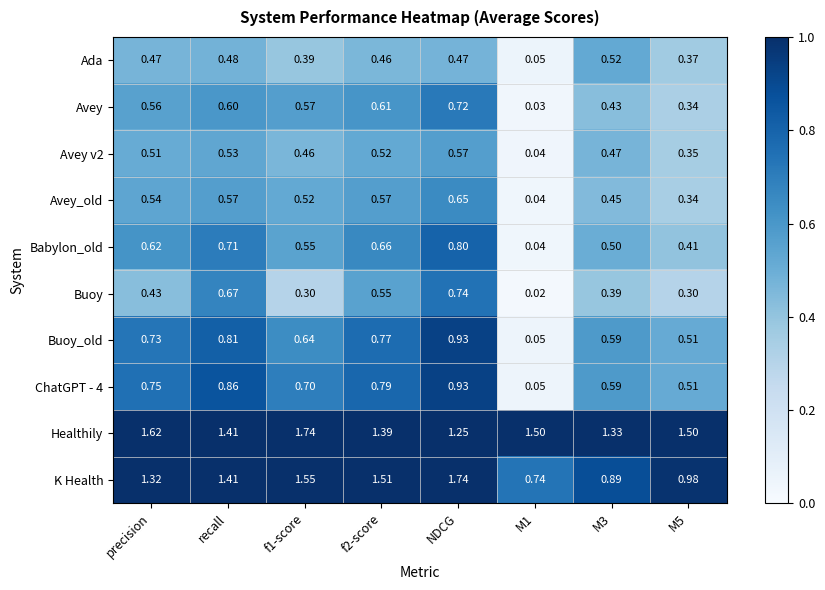

At how many categories does at least one series exceed 0?

8